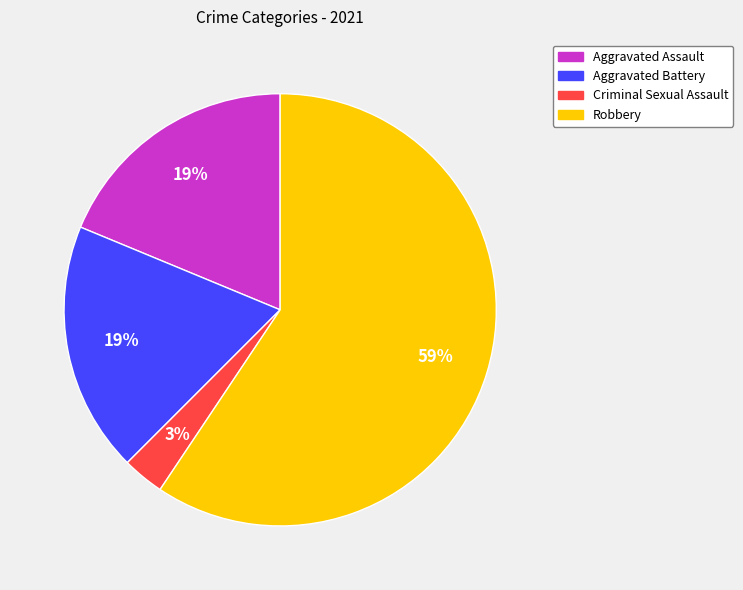

What is the largest slice in the pie chart?

Robbery